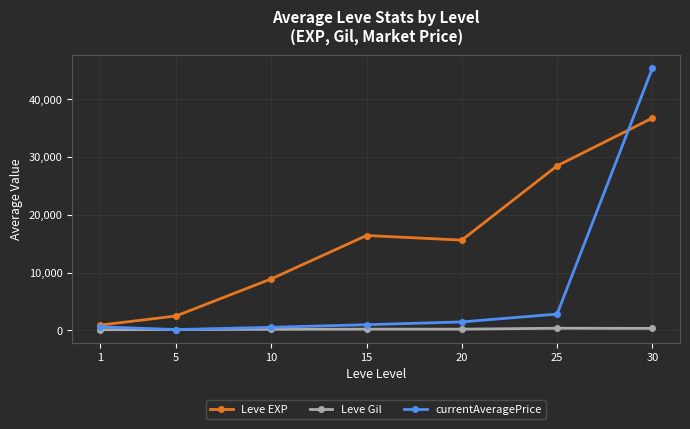

Which series changed the most between 15 and 25?

Leve EXP